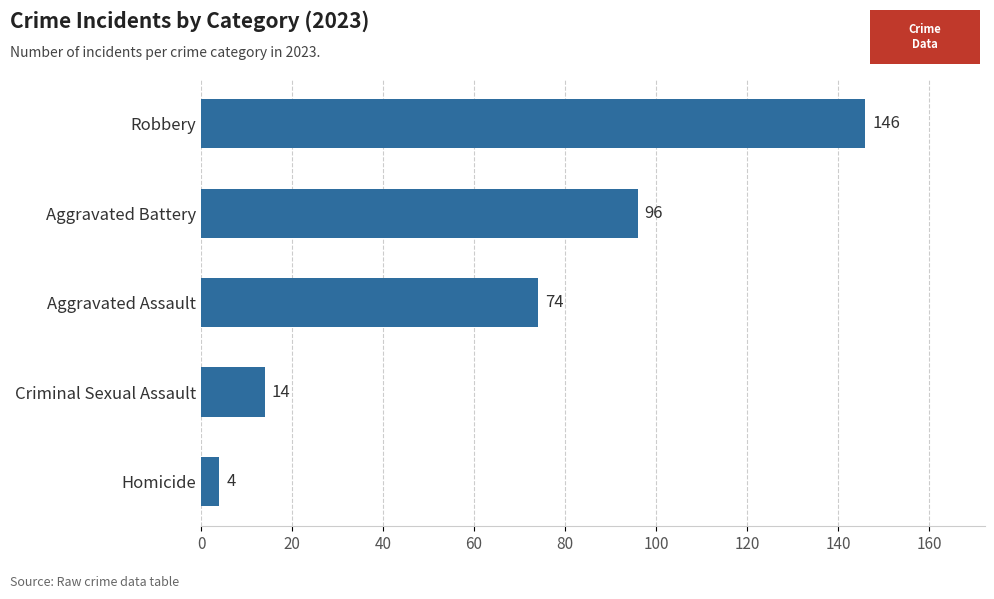

At which category does the chart reach its peak across all series?

Robbery